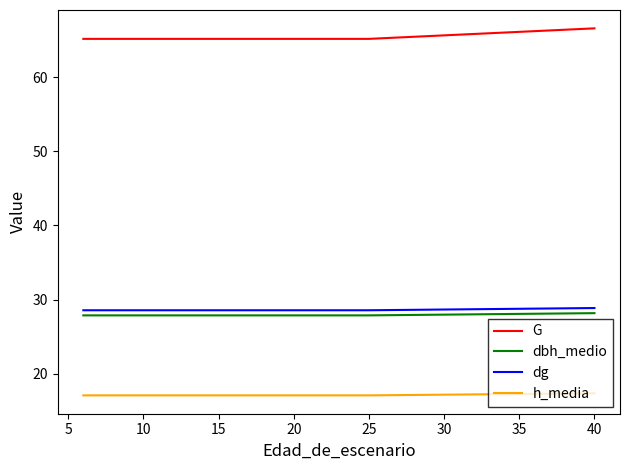

True or false: G and h_media intersect in this chart.

False